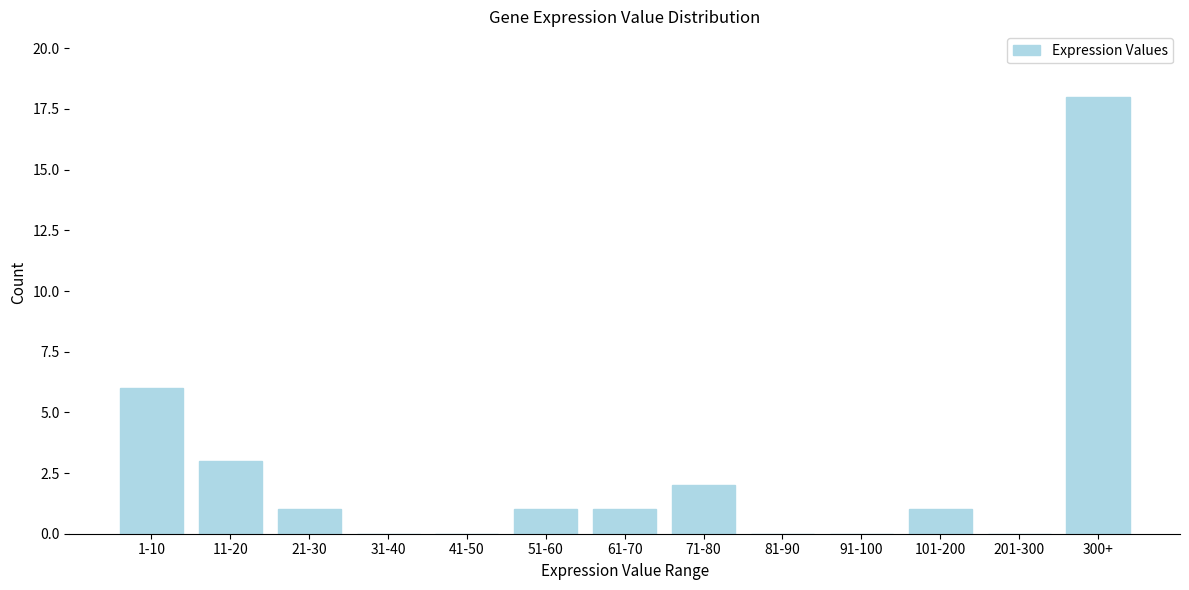

Reading left to right, list all the values displayed in this chart.

1-10=6	11-20=3	21-30=1	31-40=0	41-50=0	51-60=1	61-70=1	71-80=2	81-90=0	91-100=0	101-200=1	201-300=0	300+=18